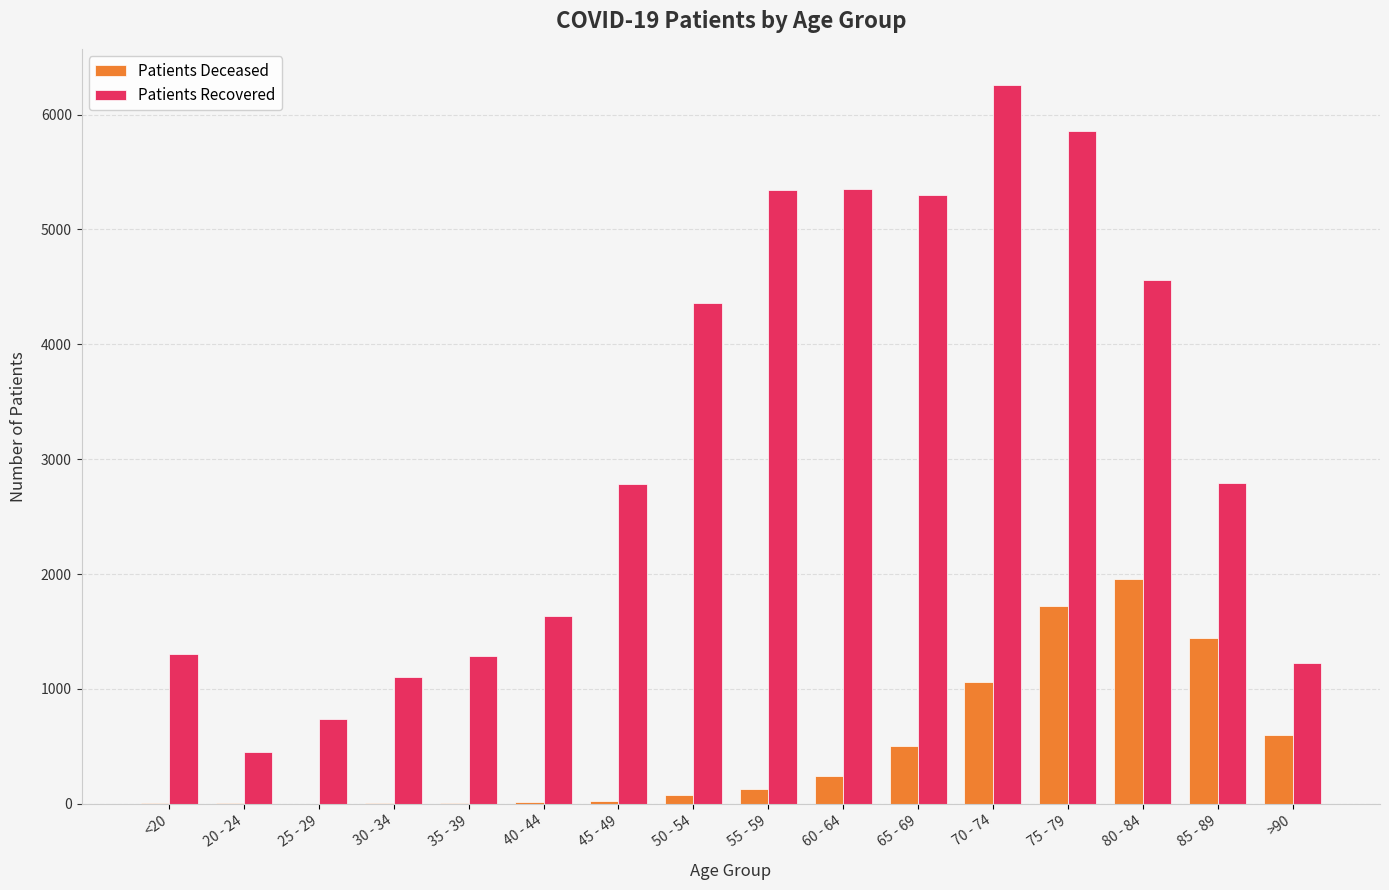

Which category has the highest value across all series?

70 - 74